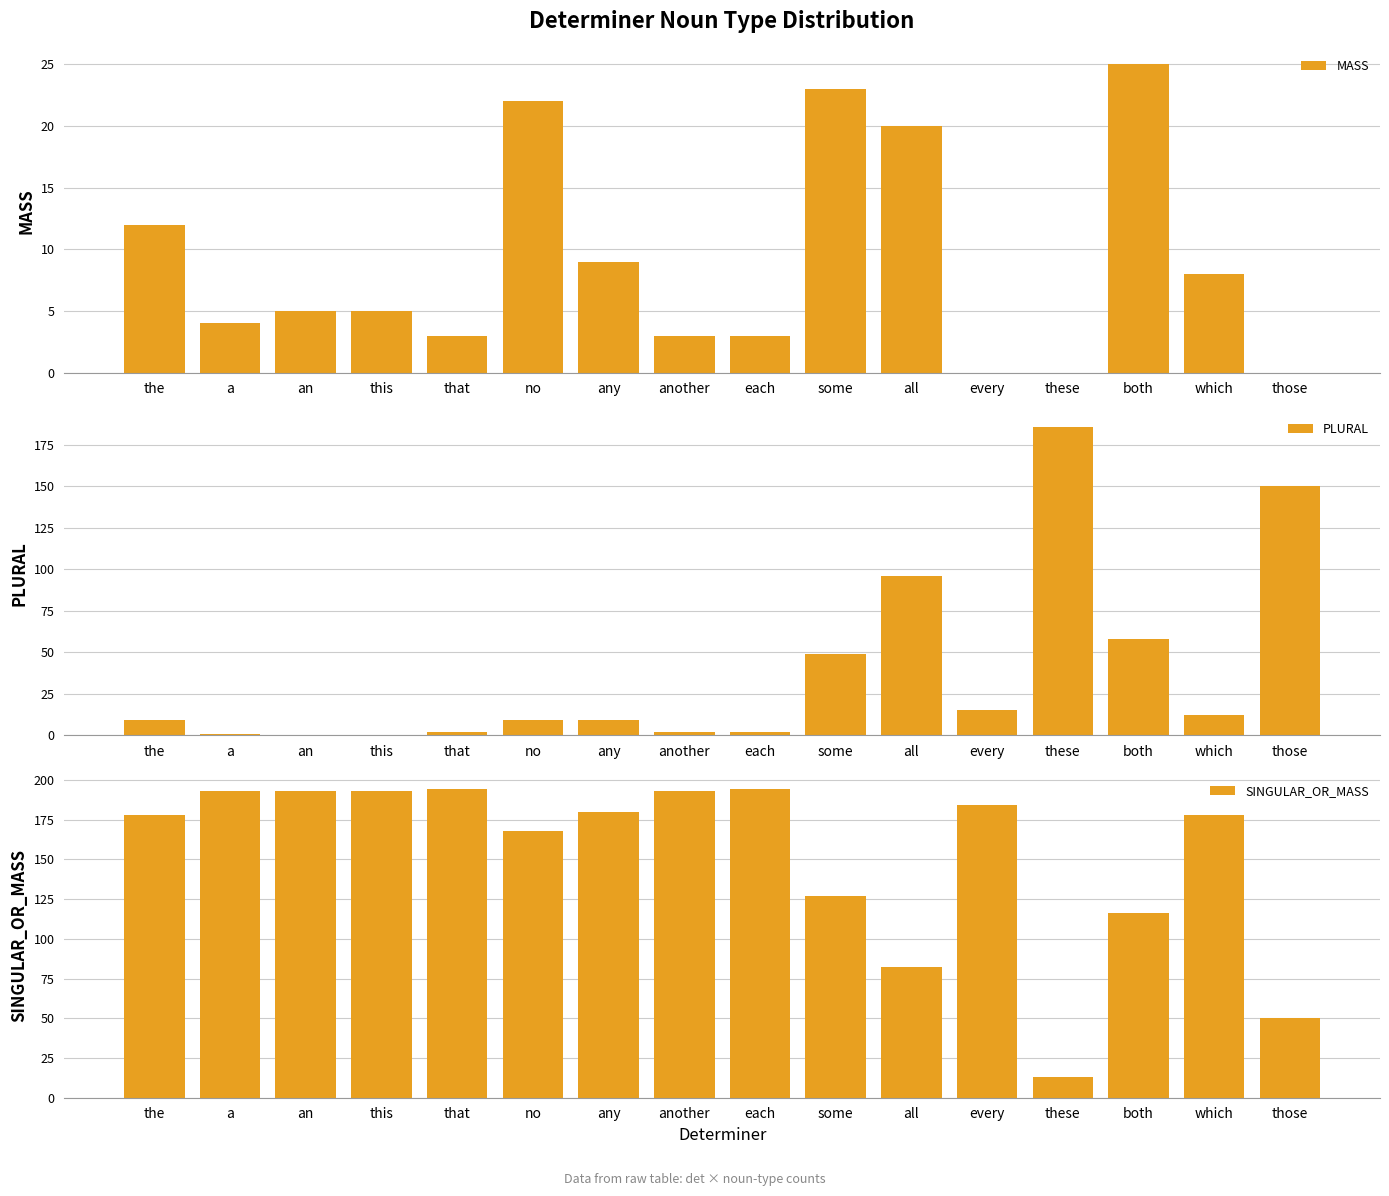

What is the sum of all SINGULAR_OR_MASS values?

2436